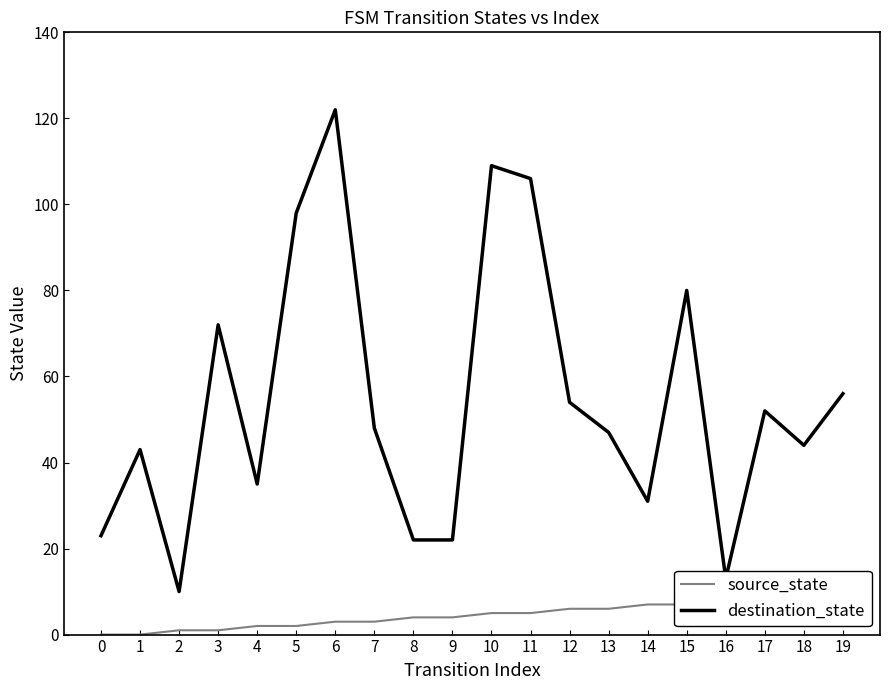

List the labels in order of destination_state value, largest first.

6, 10, 11, 5, 15, 3, 19, 12, 17, 7, 13, 18, 1, 4, 14, 0, 8, 9, 16, 2